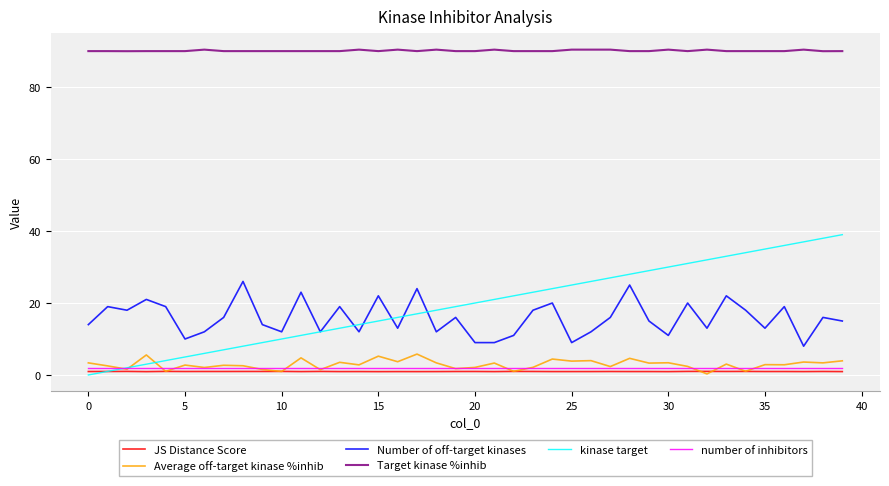

True or false: kinase target has more than 1 points higher than both neighbors.

False